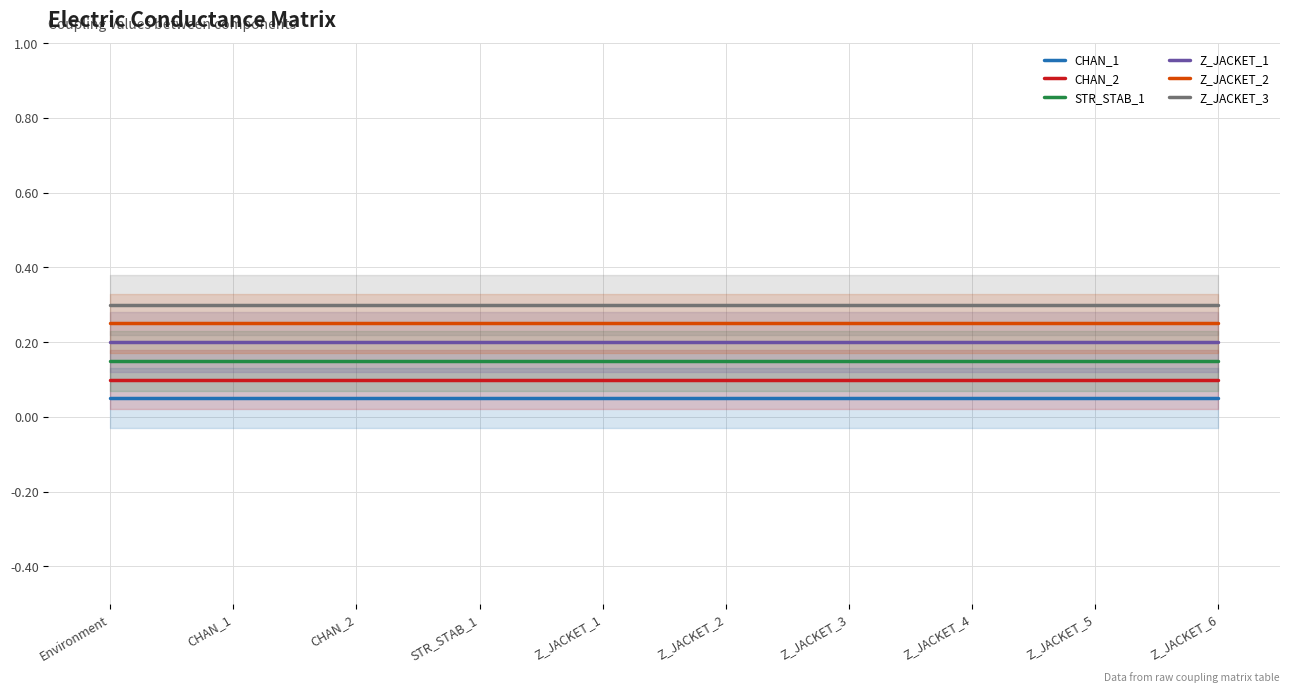

At Z_JACKET_1, list the series in order from smallest to largest.

CHAN_1, CHAN_2, STR_STAB_1, Z_JACKET_1, Z_JACKET_2, Z_JACKET_3